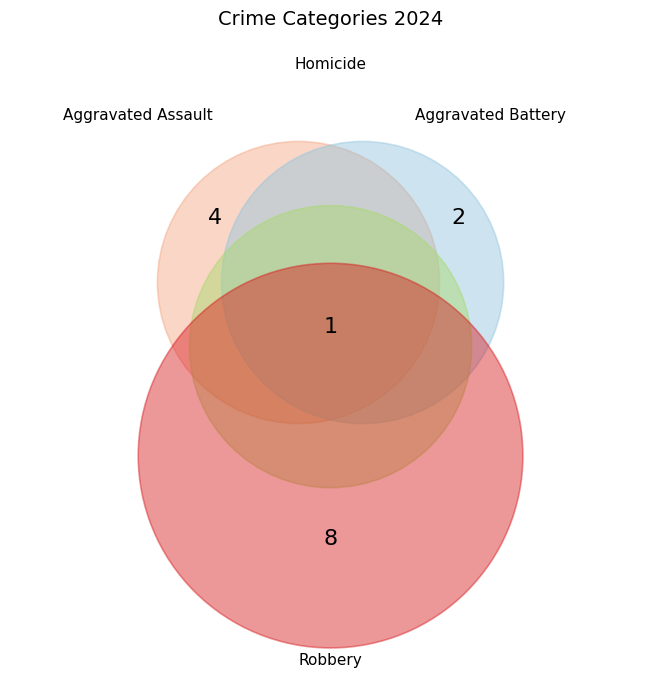

The Homicide slice represents 1% of the pie. True or false?

False